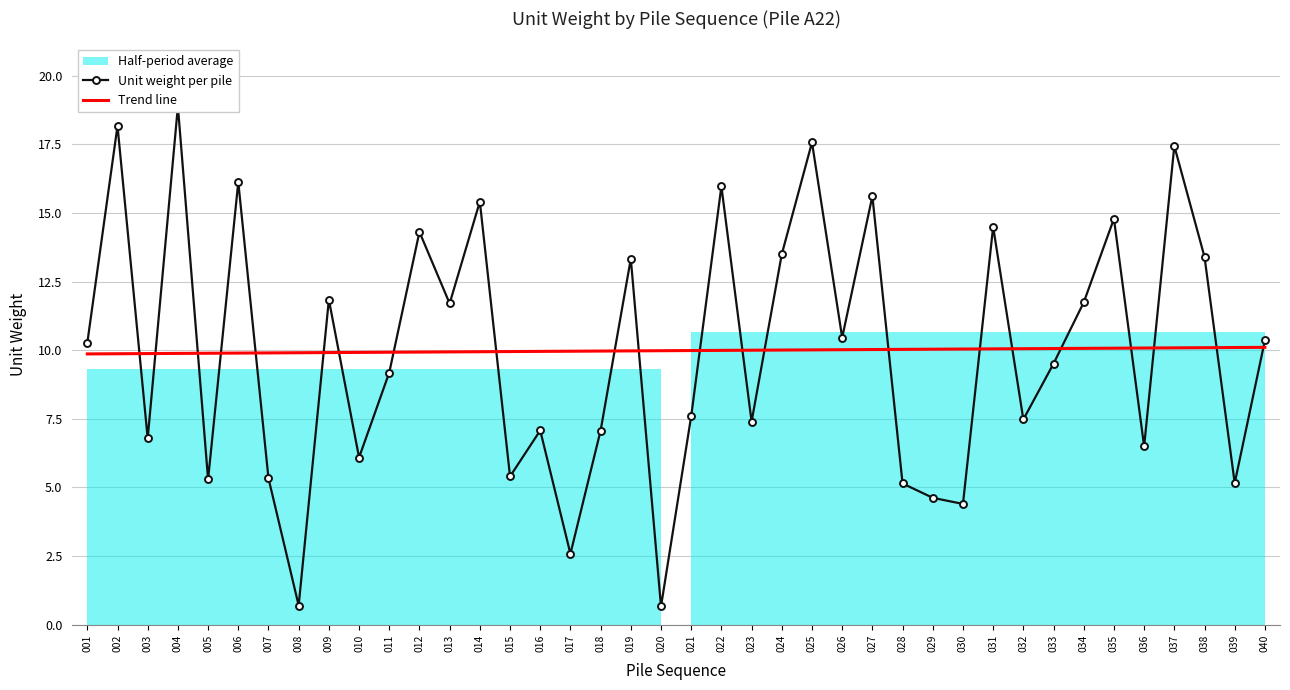

True or false: Unit weight per pile has more than 1 points higher than both neighbors.

True